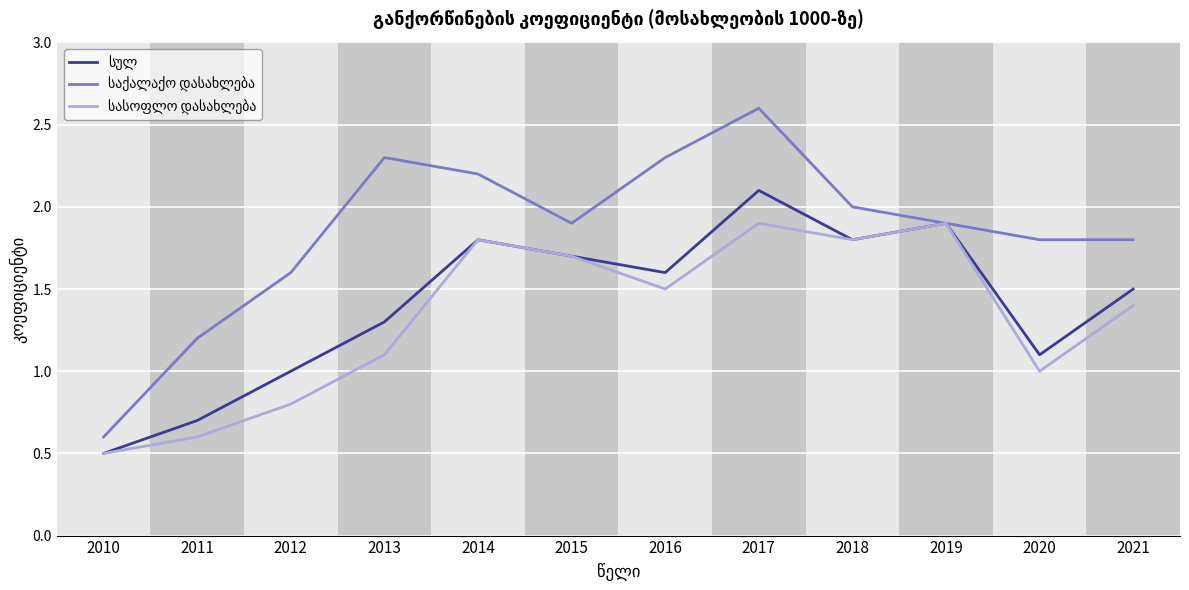

At which category does the chart reach its minimum across all series?

2010